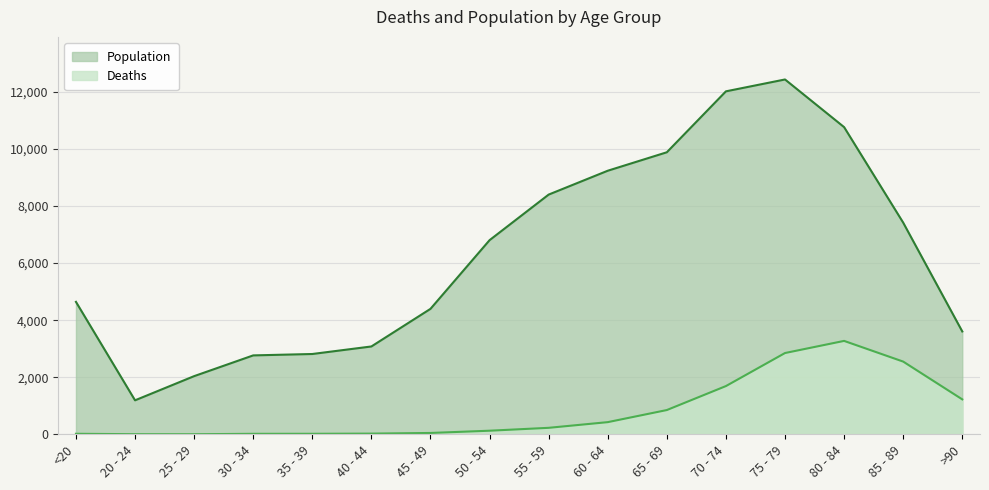

What is the maximum value shown in the chart?

12434